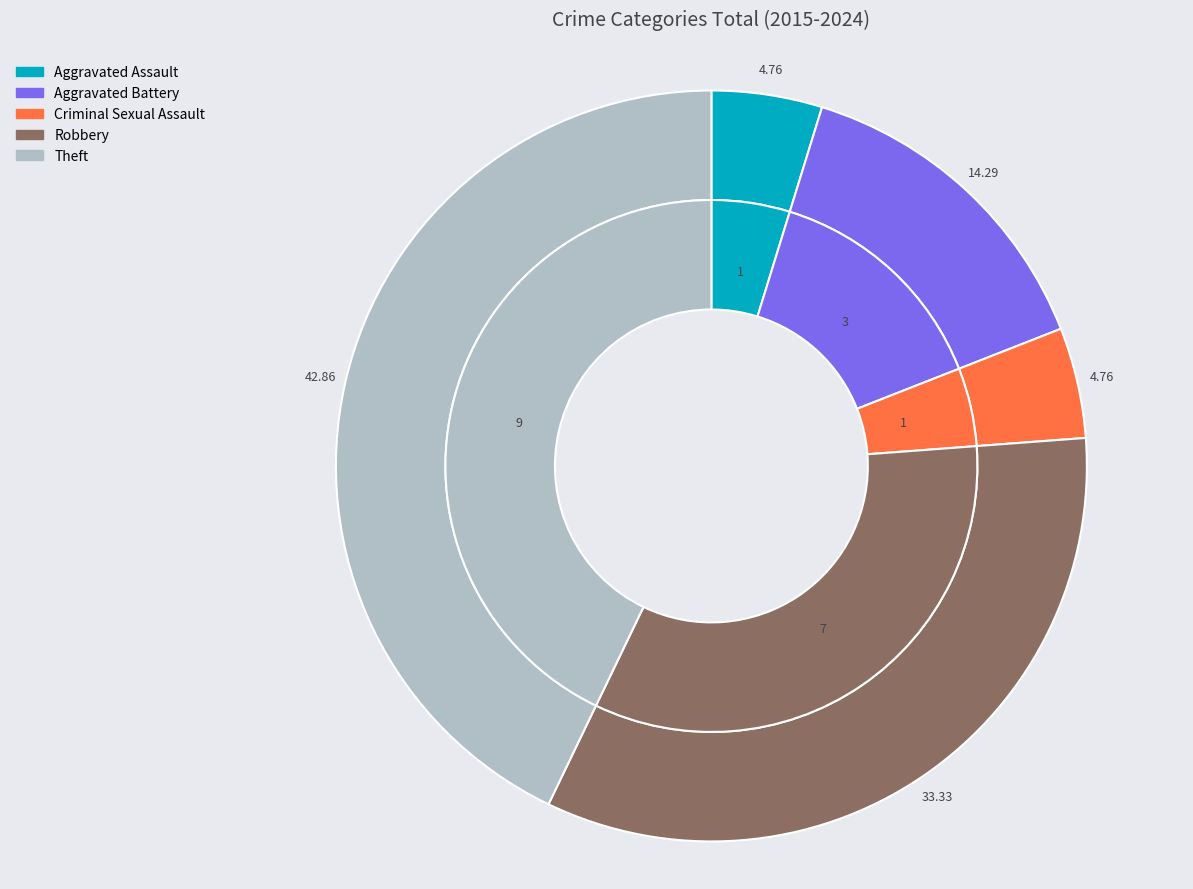

To the nearest percent, what is the average slice percentage?

20%